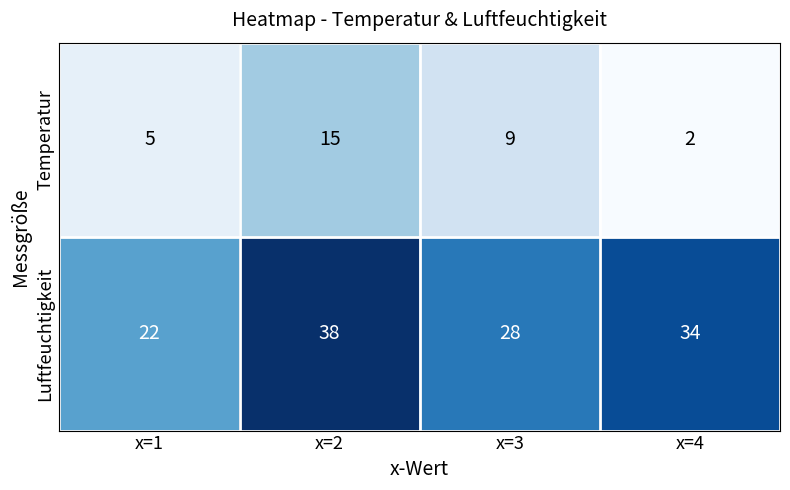

Which series changed the most between x=1 and x=4?

Luftfeuchtigkeit